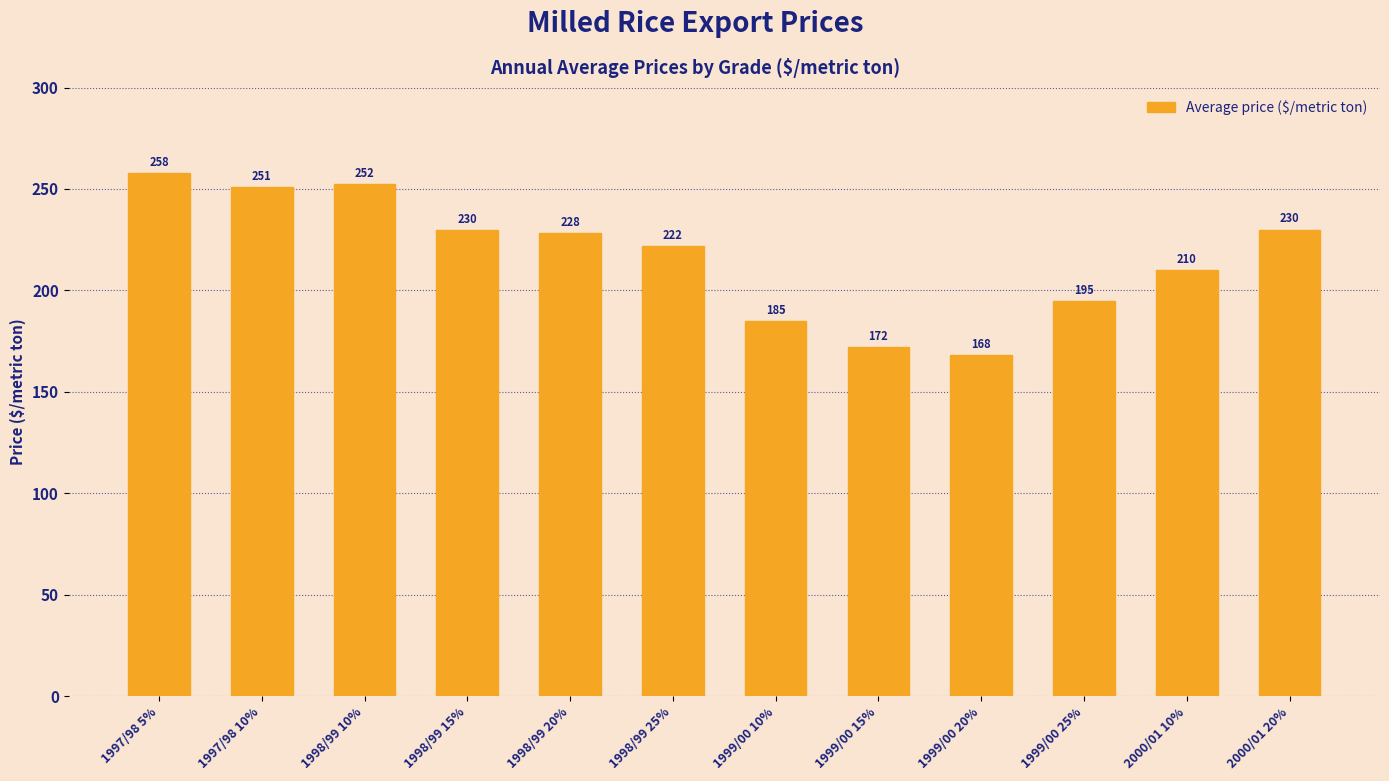

Where does the data first go above 228?

1997/98 5%